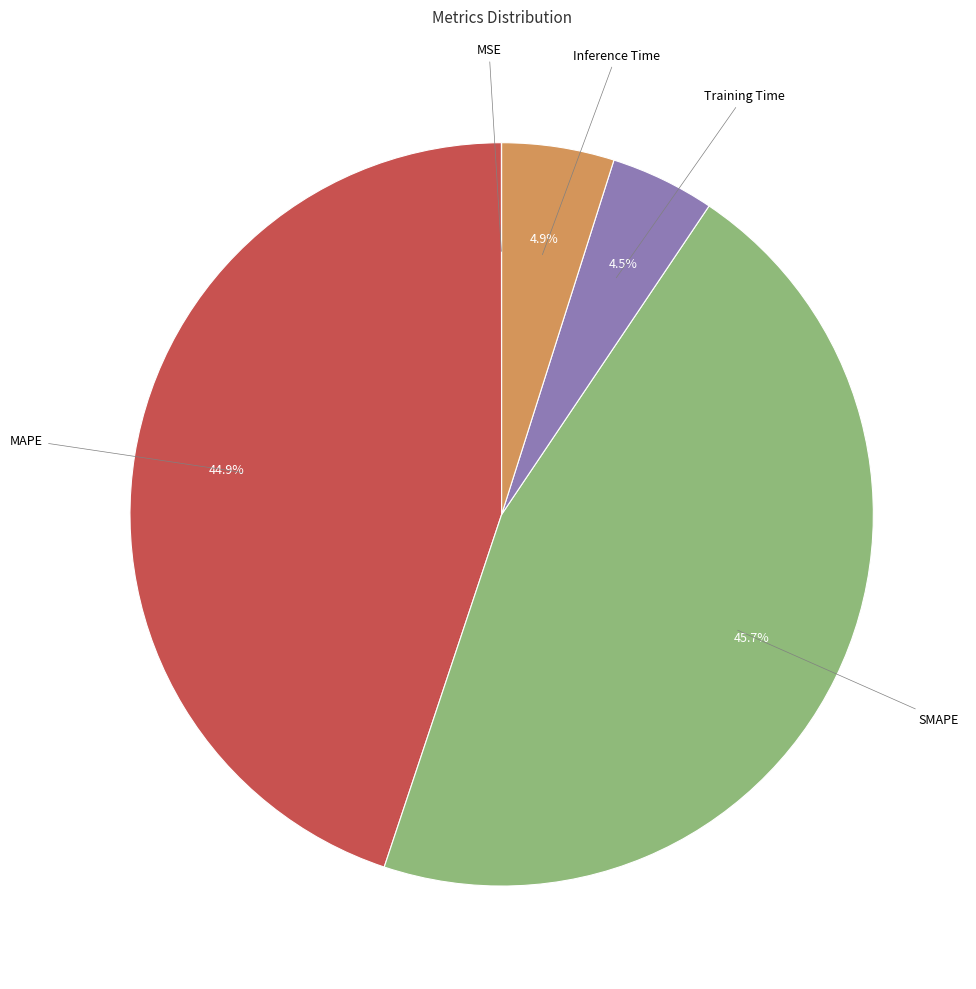

Is there any slice that represents more than half of the pie?

No